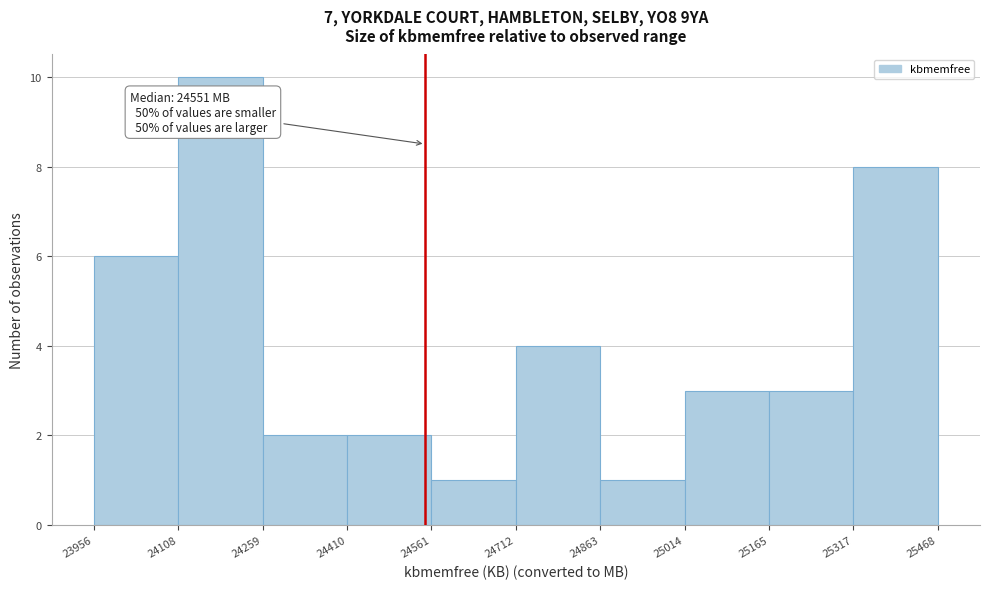

Which range on the x-axis has the tallest bar?

24108 to 24259